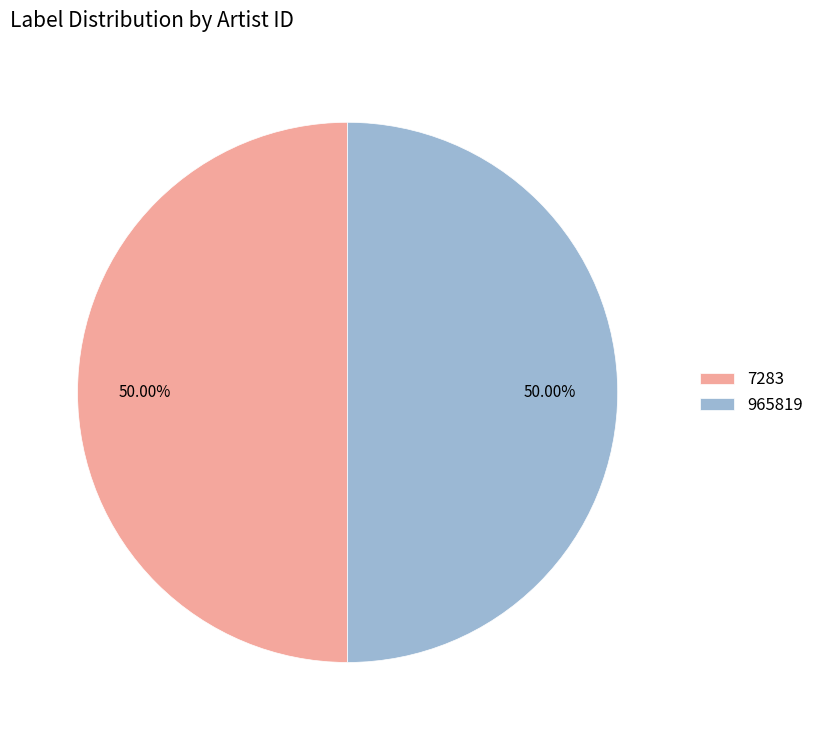

Combined, do 965819 and 7283 account for over 50%?

Yes